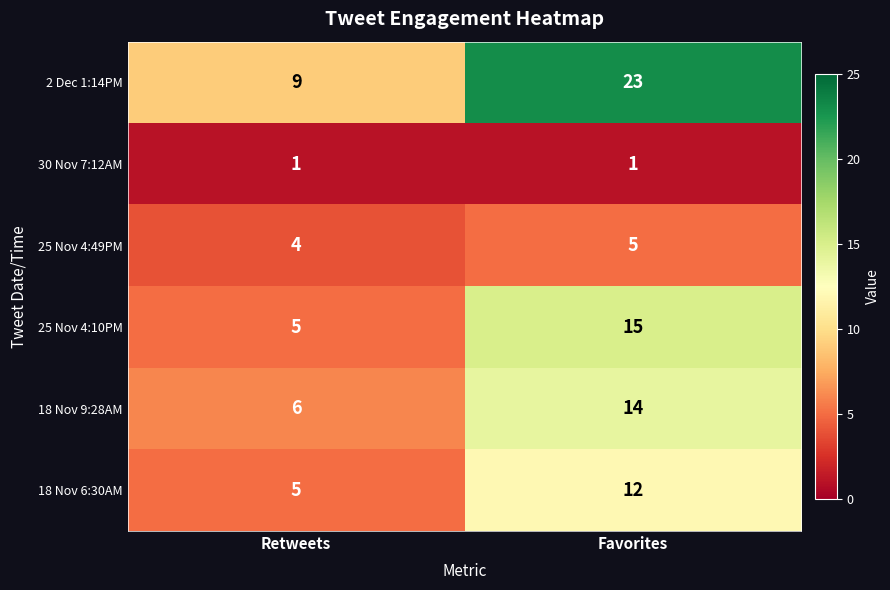

Which series has the largest range (max minus min)?

2 Dec 1:14PM